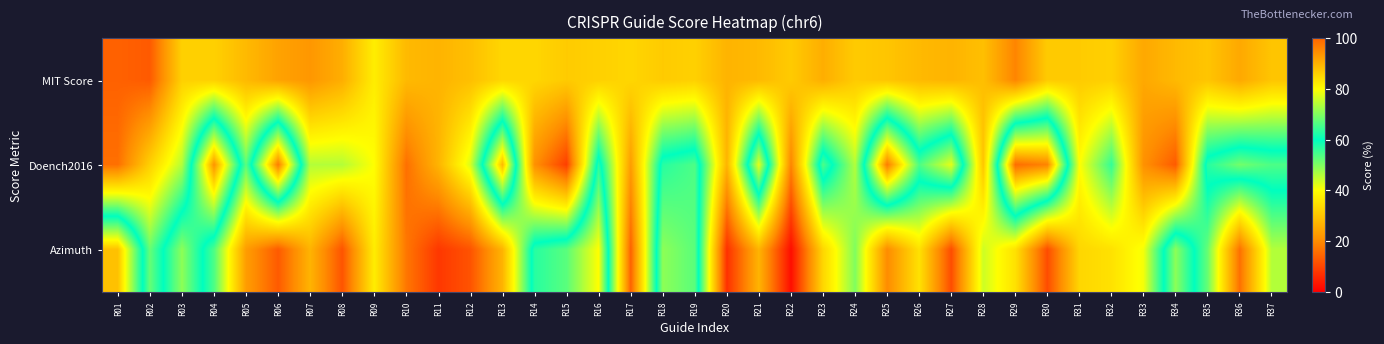

At how many categories does at least one series exceed 41?

29